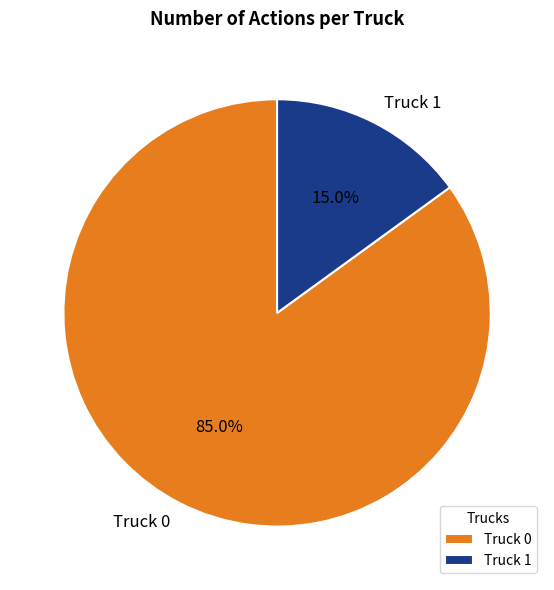

Between Truck 0 and Truck 1, which is larger?

Truck 0